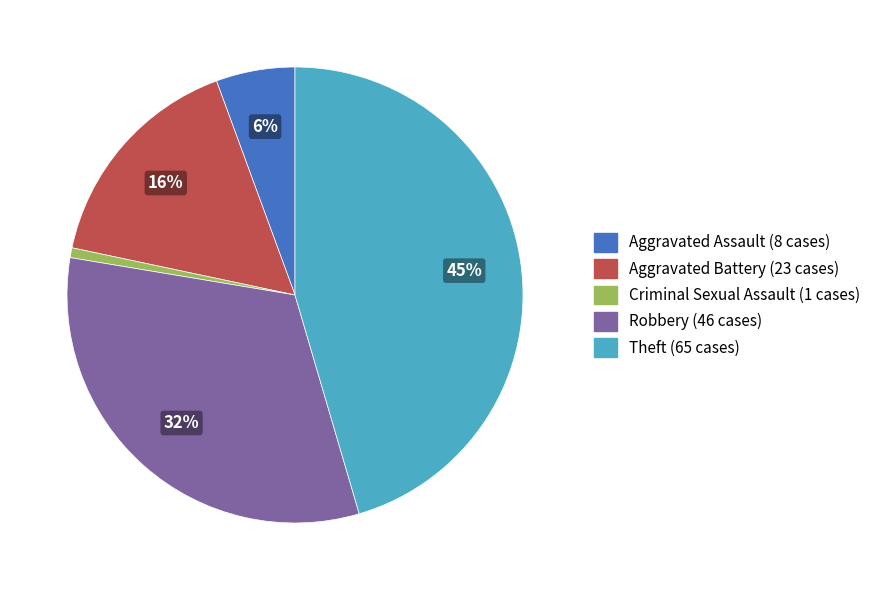

Combined, do Theft and Aggravated Assault account for over 50%?

Yes